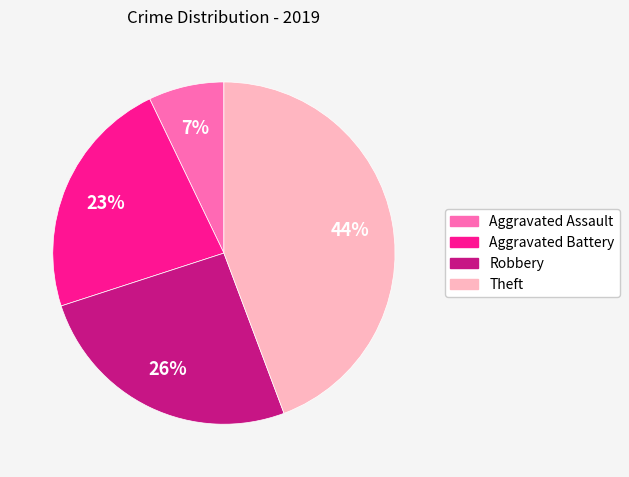

To the nearest percent, what is the difference between the largest and smallest slice percentages?

37%